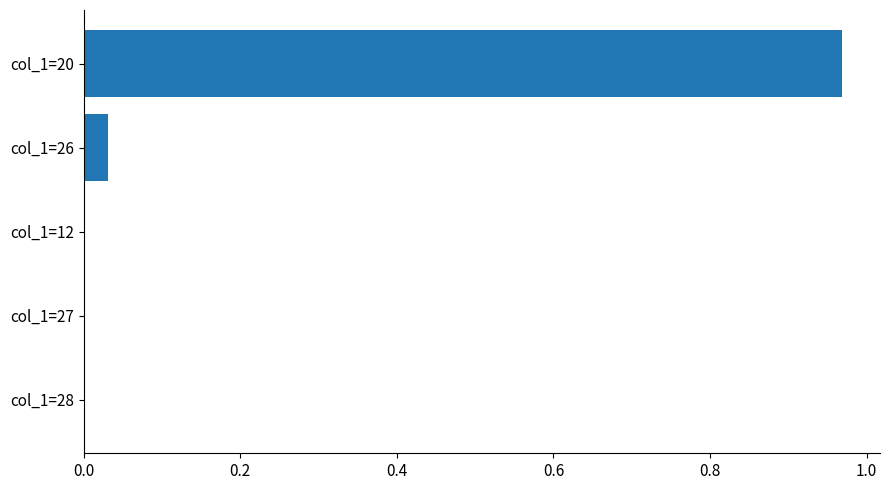

Between col_1=26 and col_1=12, which is larger?

col_1=26